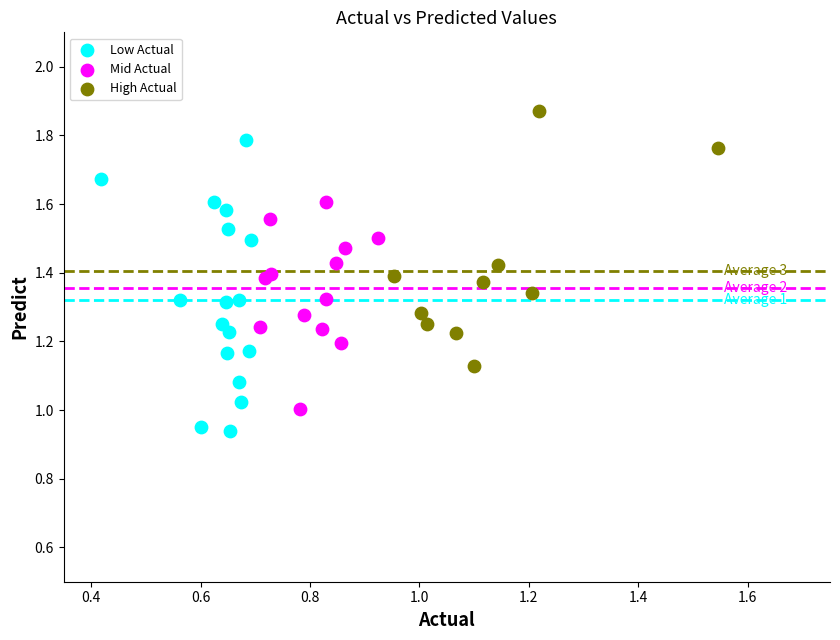

Which series reaches the maximum Y coordinate?

High Actual